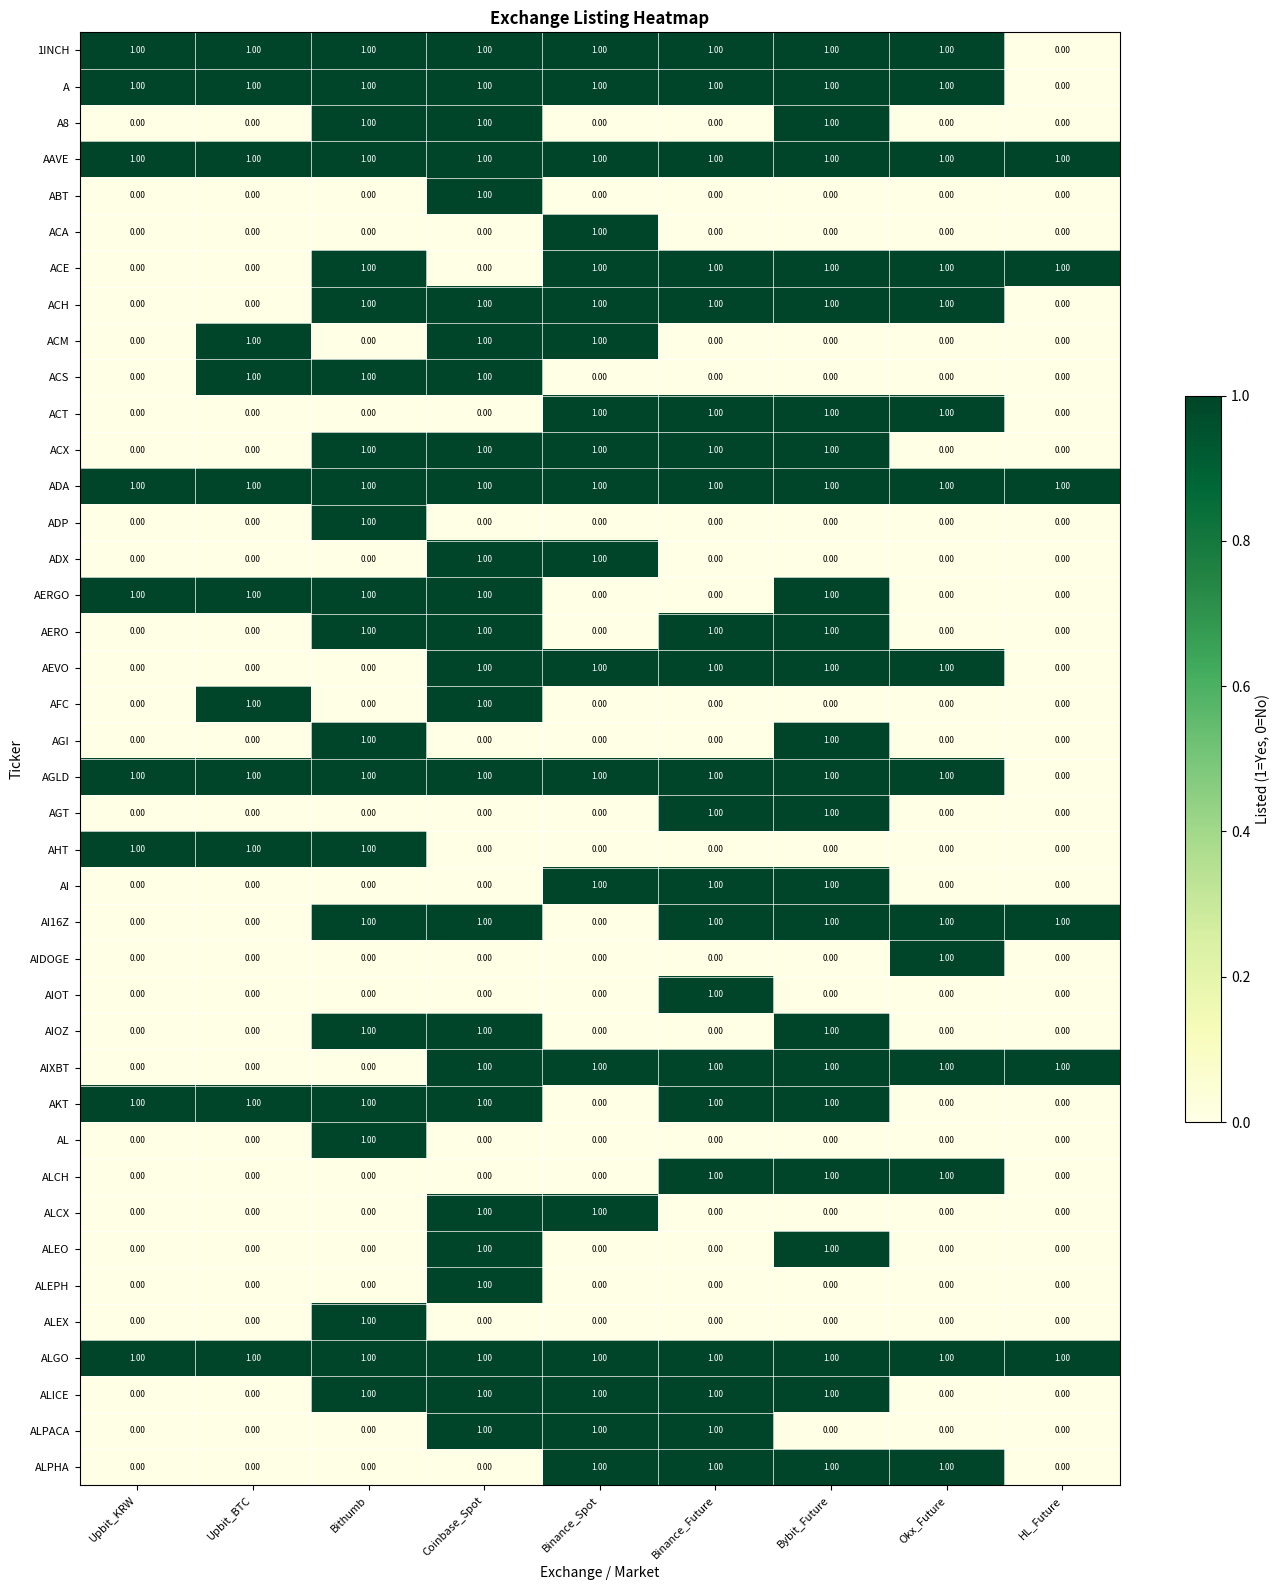

What is the sum of all AI16Z values?

6